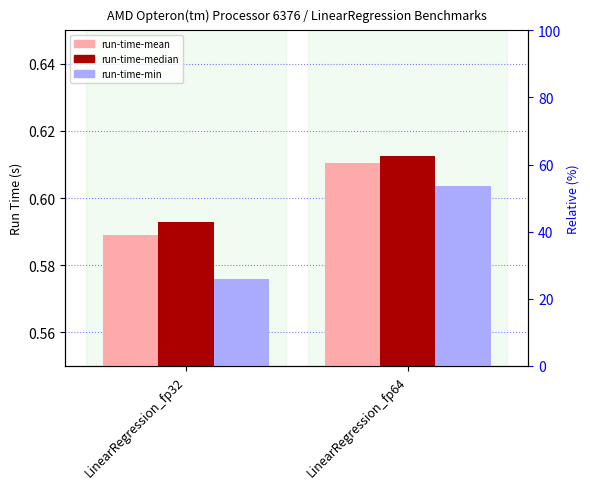

Rank the categories by run-time-median value from highest to lowest.

LinearRegression_fp64, LinearRegression_fp32